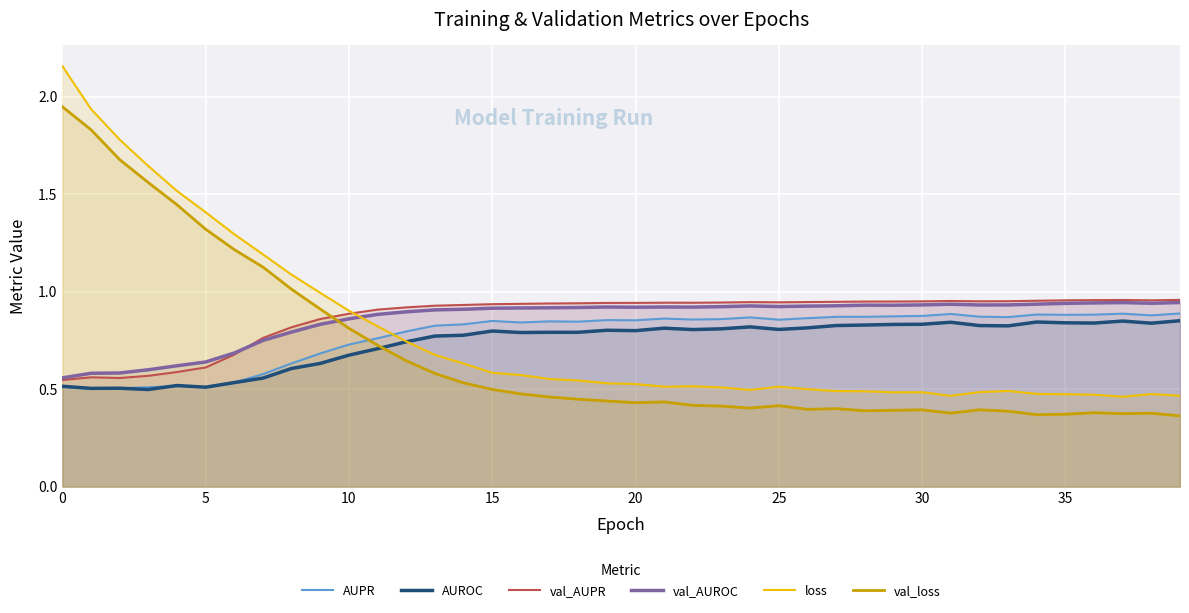

True or false: val_AUROC and val_AUPR cross at least once.

True